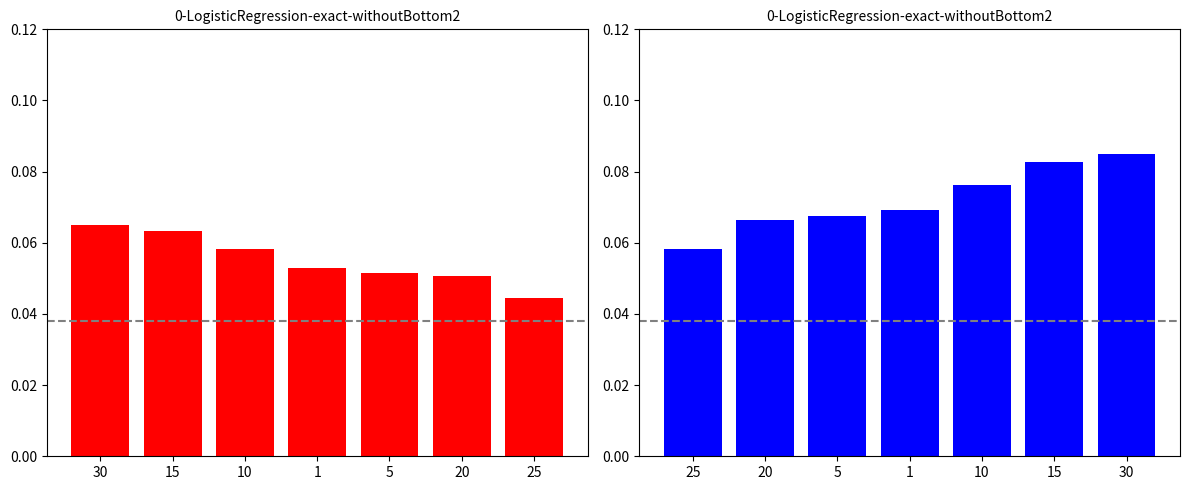

How many bars are there in total?

14